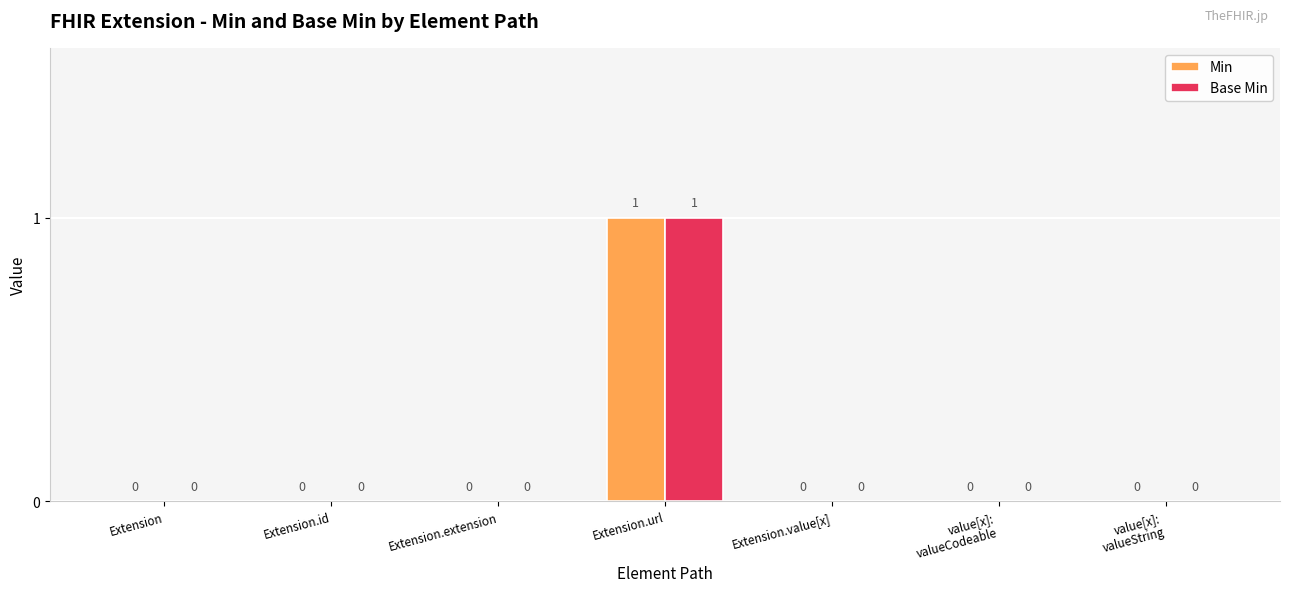

At which category is the sum across all series the highest?

Extension.url